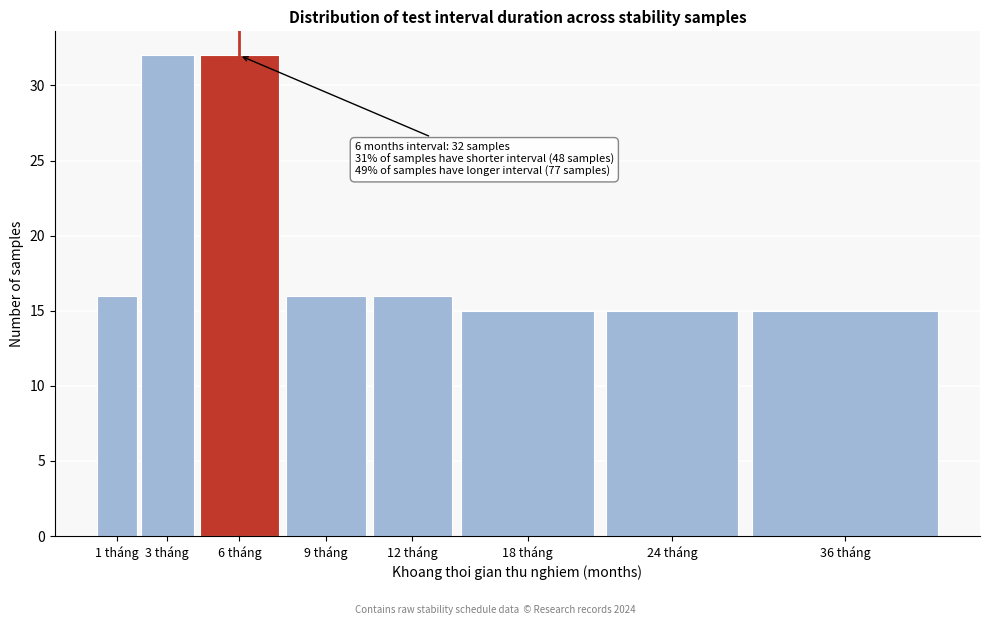

Reading right to left, extract all data points from this chart.

15	15	15	16	16	32	32	16